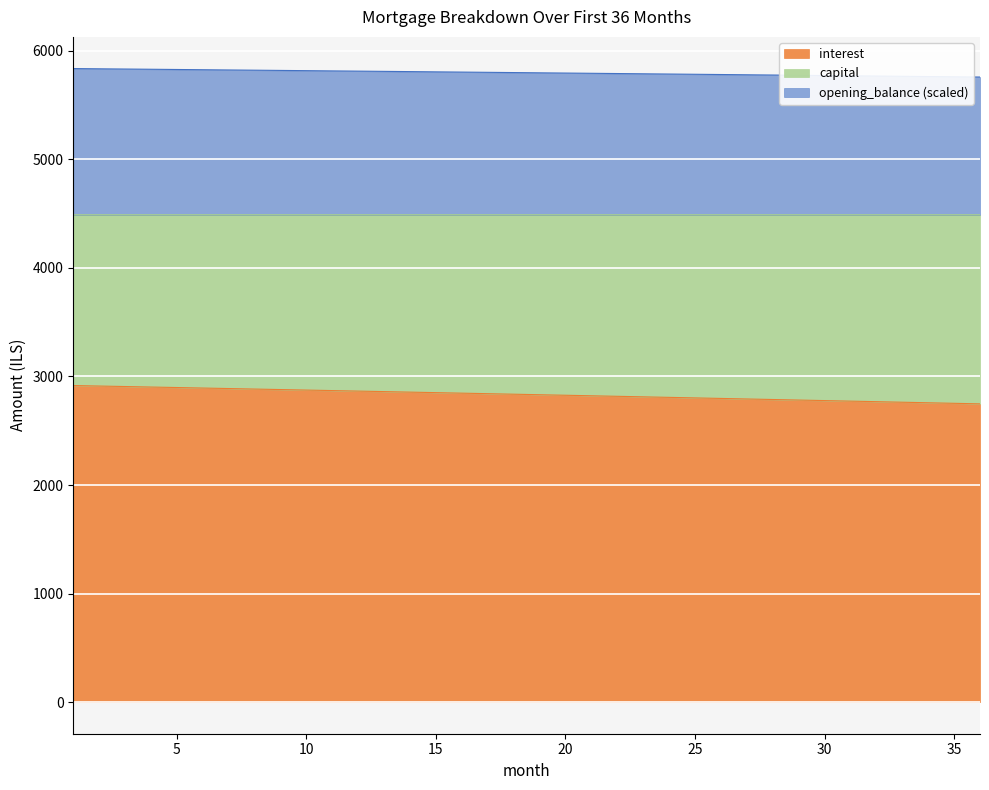

True or false: interest and opening_balance intersect in this chart.

False